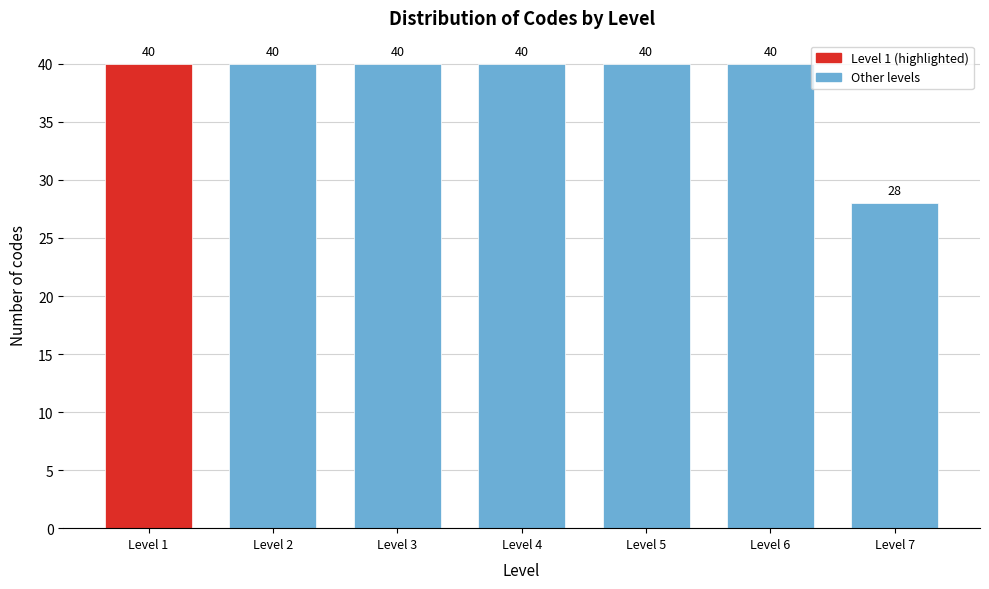

Reading right to left, what are all the values shown in this chart?

Level 7=28	Level 6=40	Level 5=40	Level 4=40	Level 3=40	Level 2=40	Level 1=40